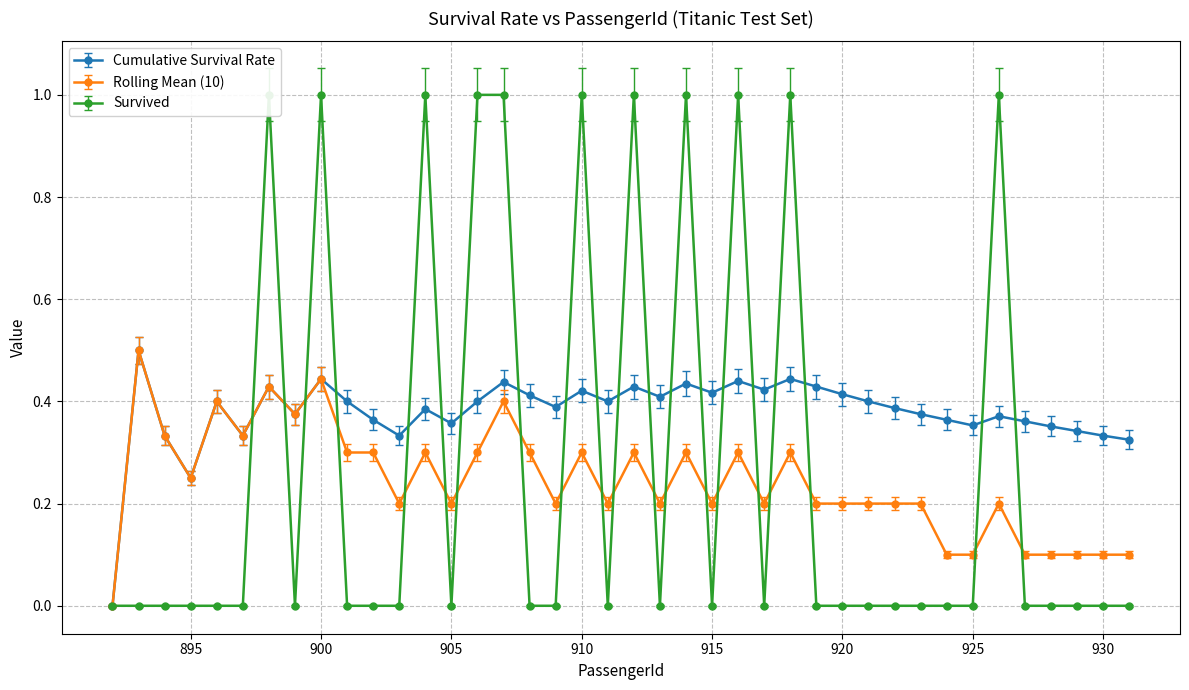

Which series ends up on top after the final intersection of Survived and Cumulative Survival Rate?

Cumulative Survival Rate